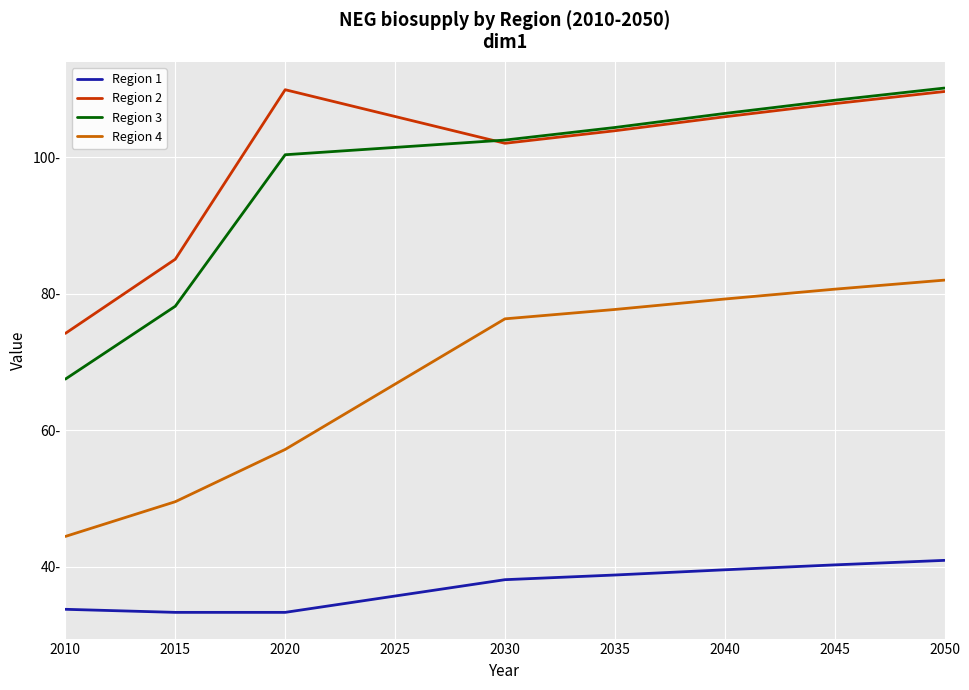

What is the value of the Region 3 point at the 7th from the left?

106.4